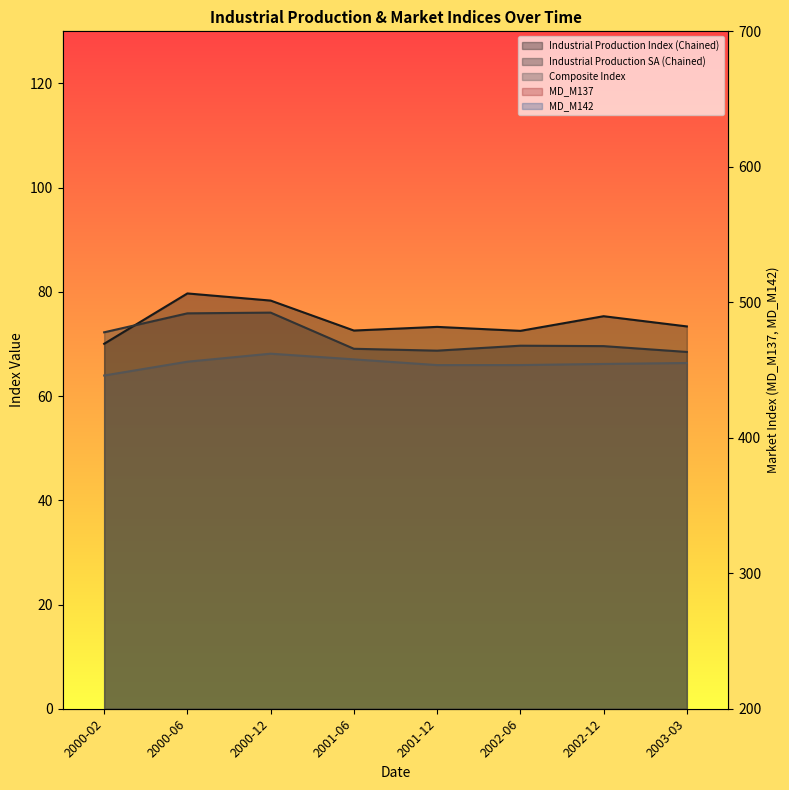

Is the value of Industrial Production Index (Chained) at 2001-06 greater than the value of Composite Index at 2000-06?

Yes